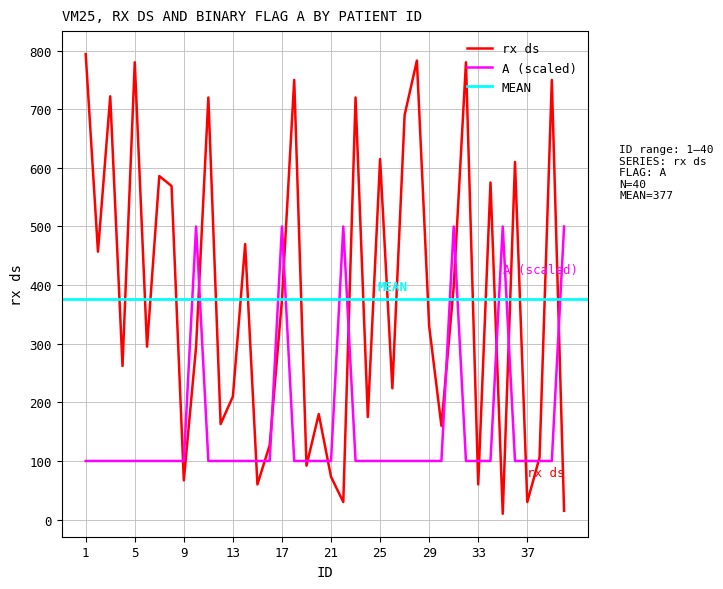

Which series ends up on top after the final intersection of A and rx ds?

A